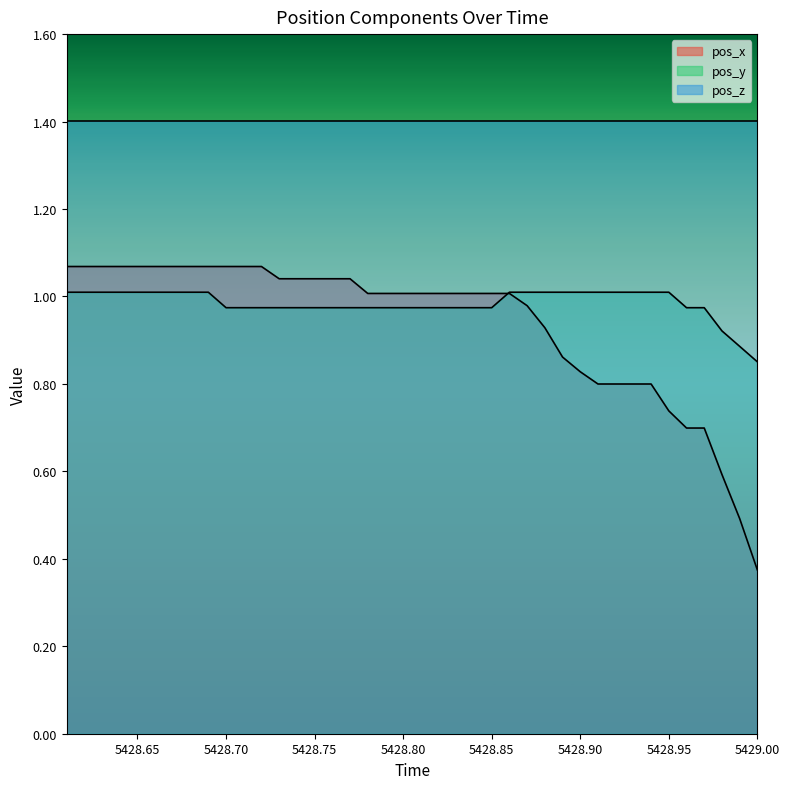

What are all the series names shown in the legend?

pos_x, pos_y, pos_z